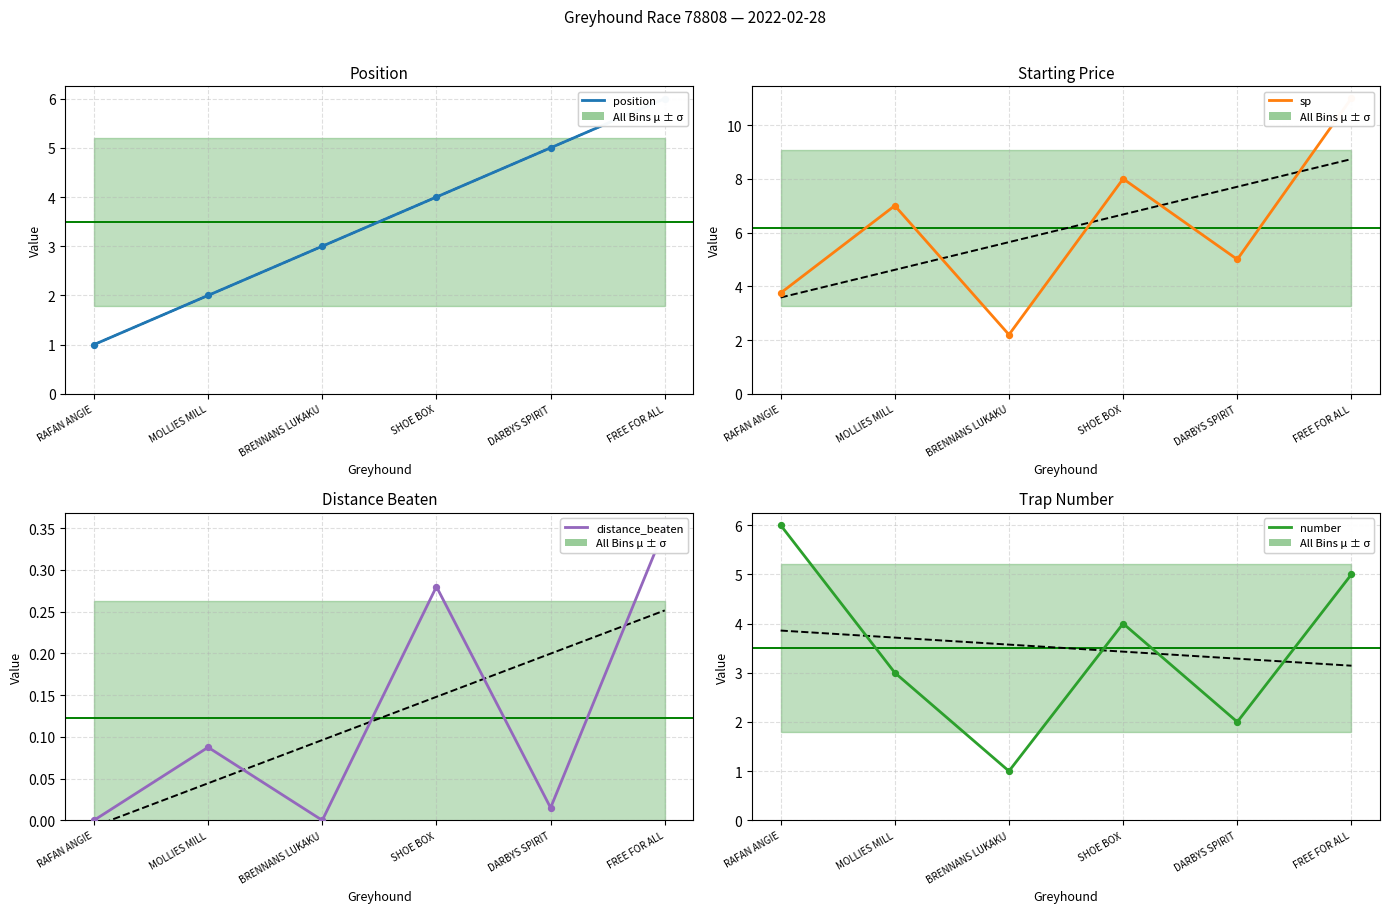

Which series has the largest Y range (max minus min)?

sp